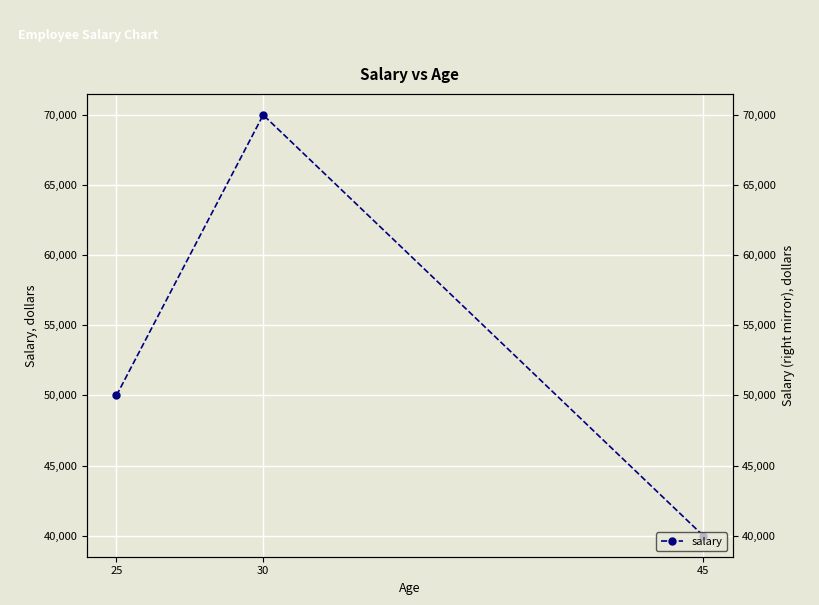

Approximately how many times larger is the value at 30 compared to 45?

1.8